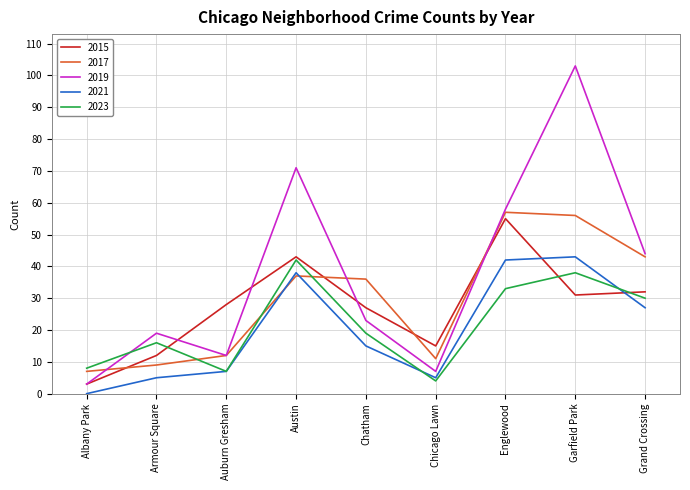

What position from the right is Albany Park?

9